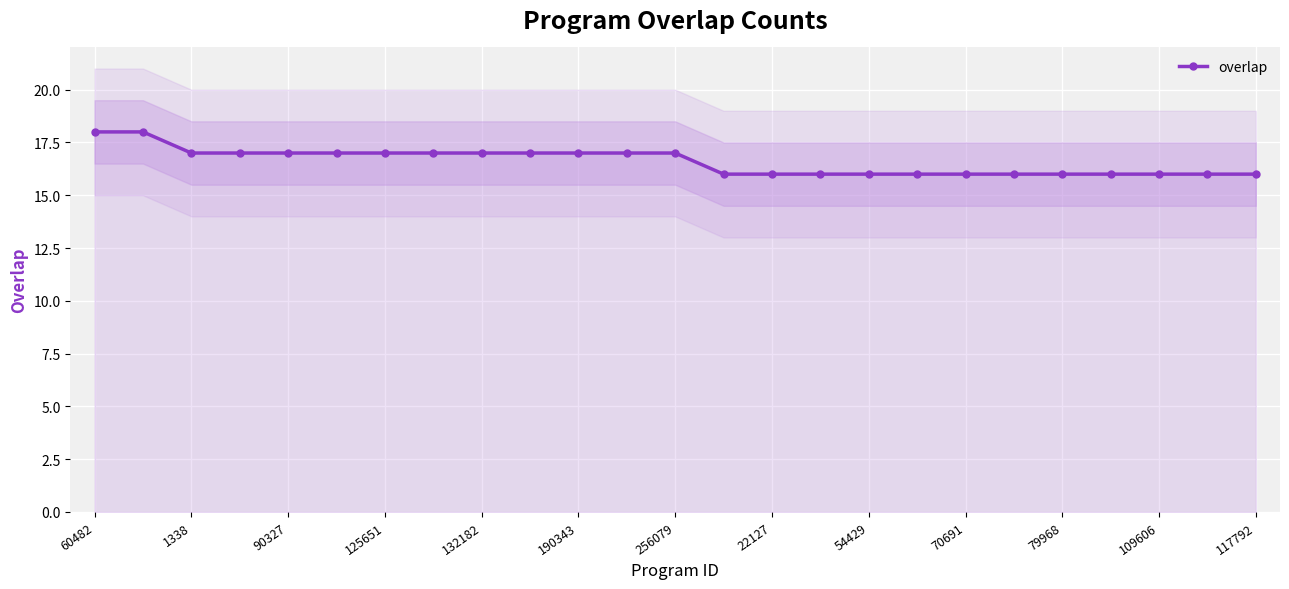

What is the sum of all values?

415